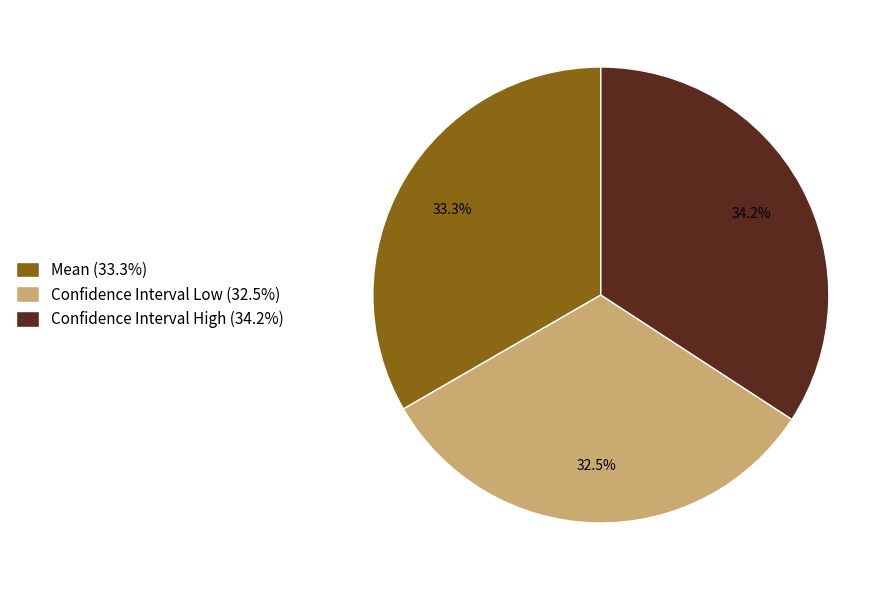

Is there a majority slice in this chart?

No